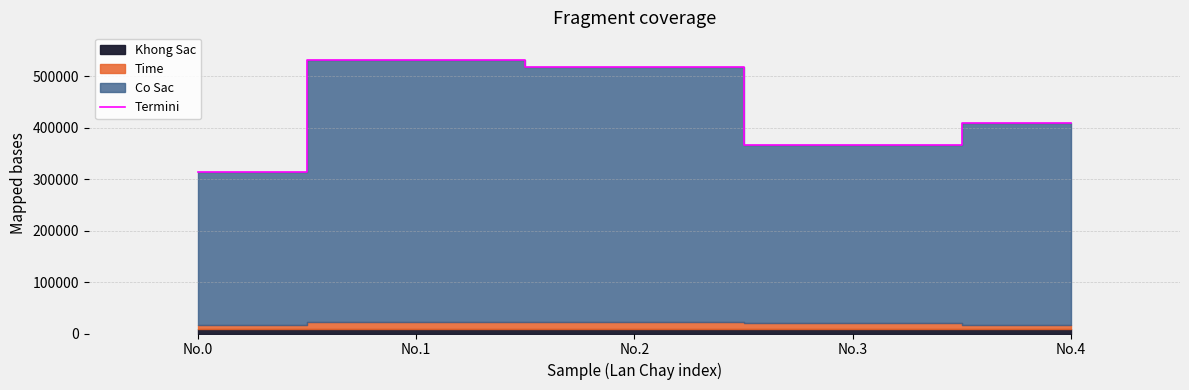

True or false: there are more than 2 points higher than both neighbors.

False